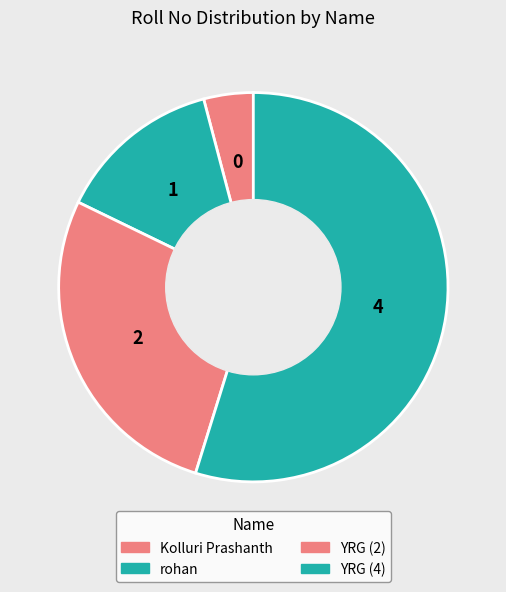

What is the smallest slice in the pie chart?

Kolluri Prashanth